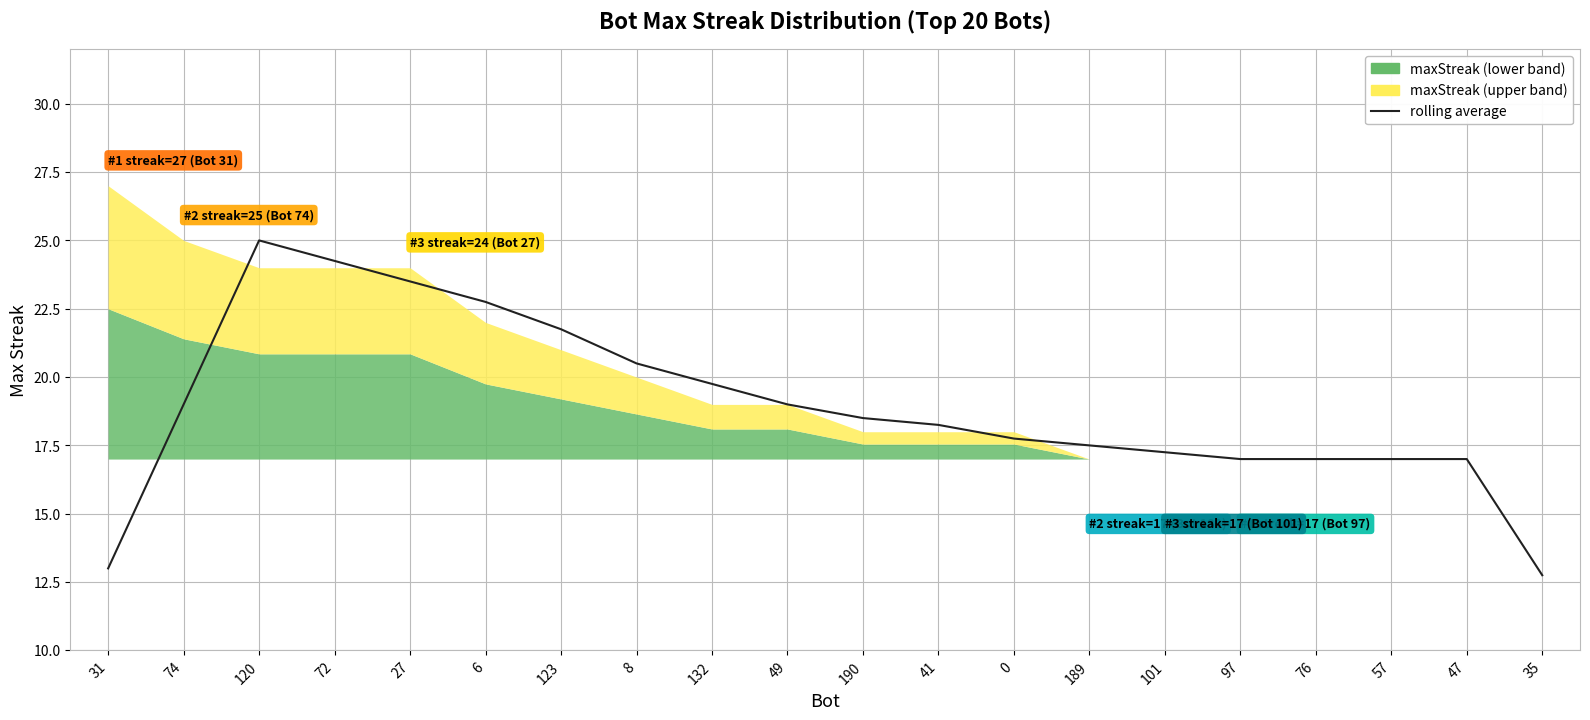

True or false: the data shows 28.1 at 132.

False